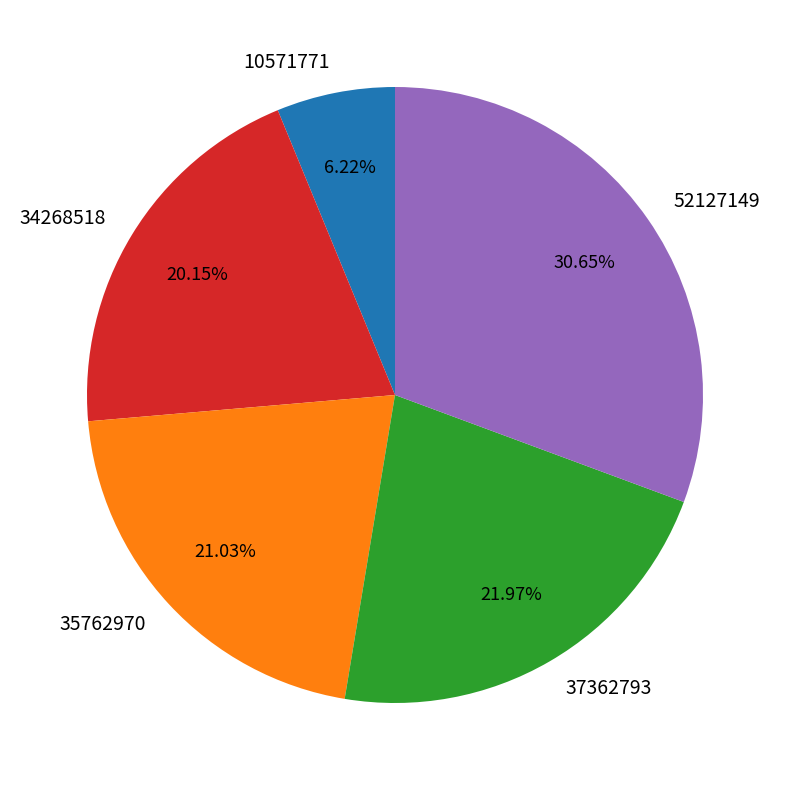

What percentage is the 37362793 slice, to the nearest percent?

22%